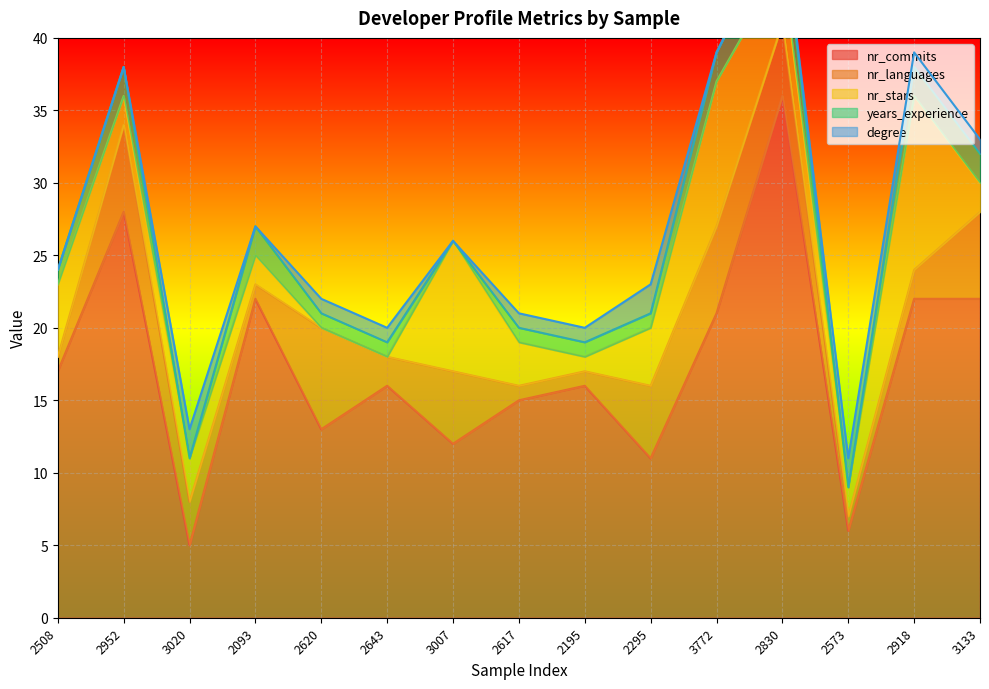

What is the difference between the degree values at 3772 and 2573?

2